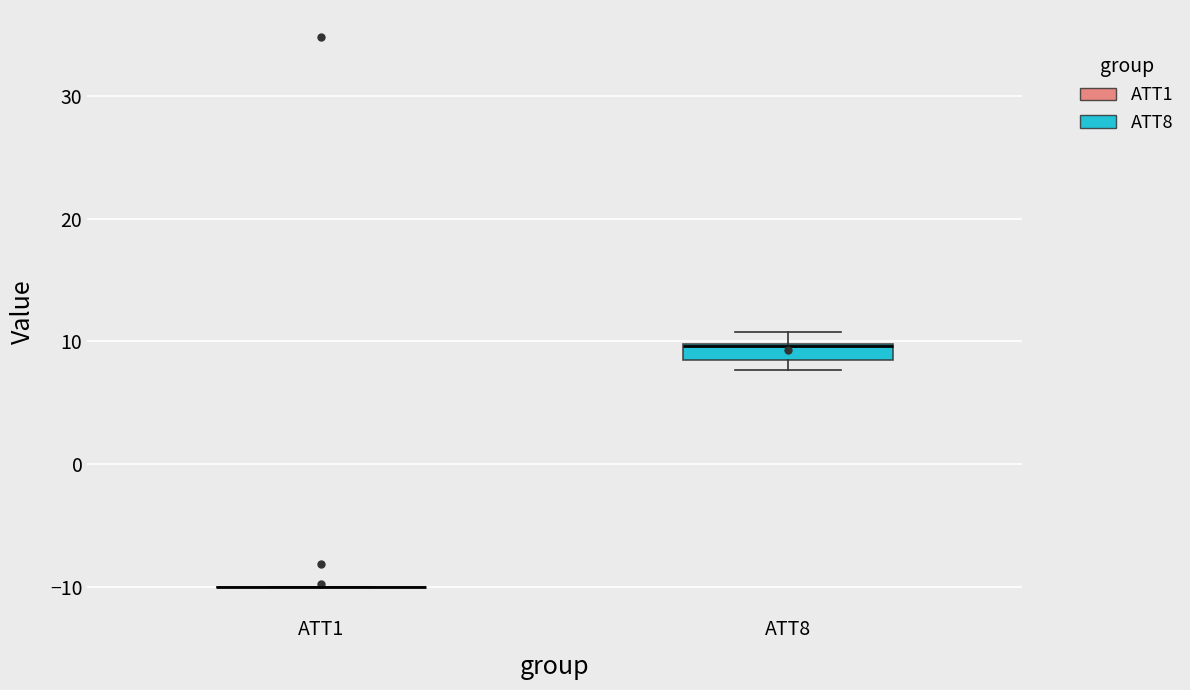

Which box is the tallest, from its lower edge to its upper edge?

ATT8